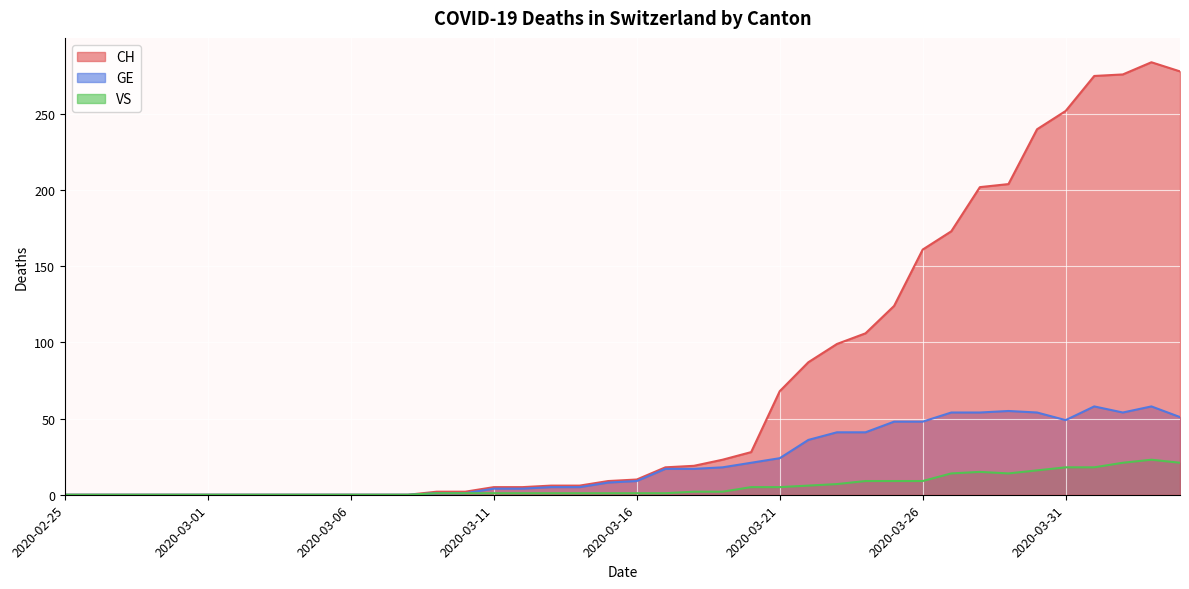

In VS, how many points are lower than both neighbors (excluding endpoints)?

1